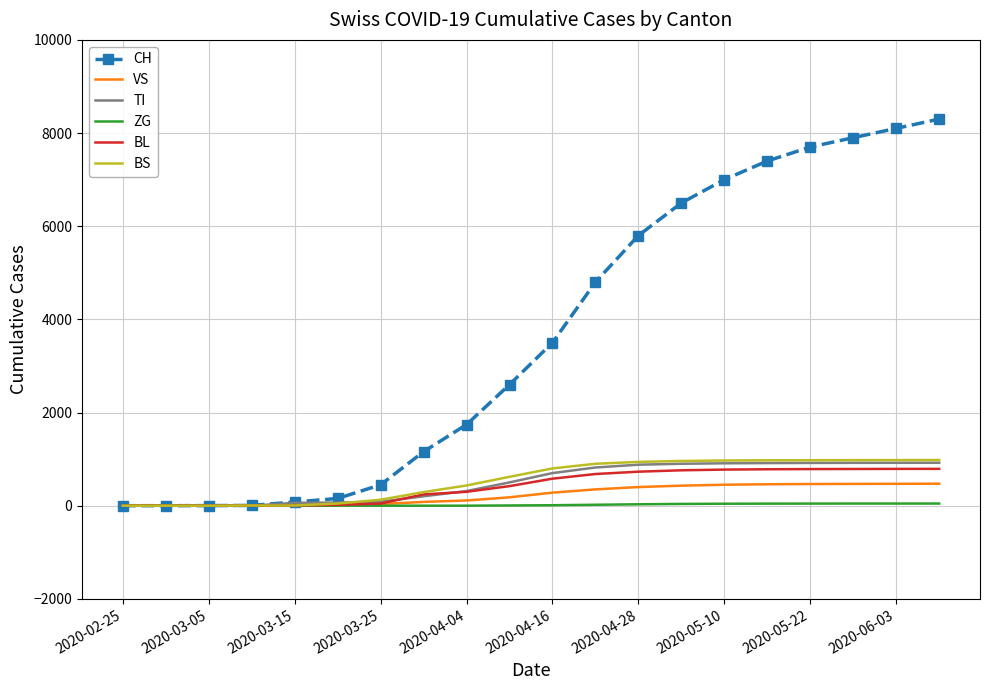

Which series has the largest range (max minus min)?

CH